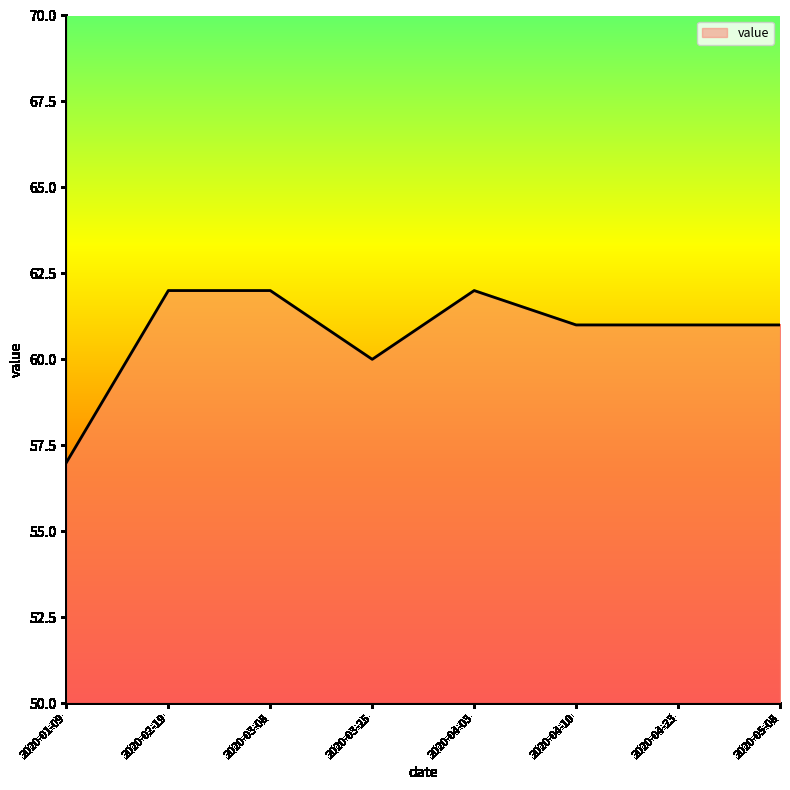

What is the change in value from 2020-03-08 to 2020-04-10?

-1